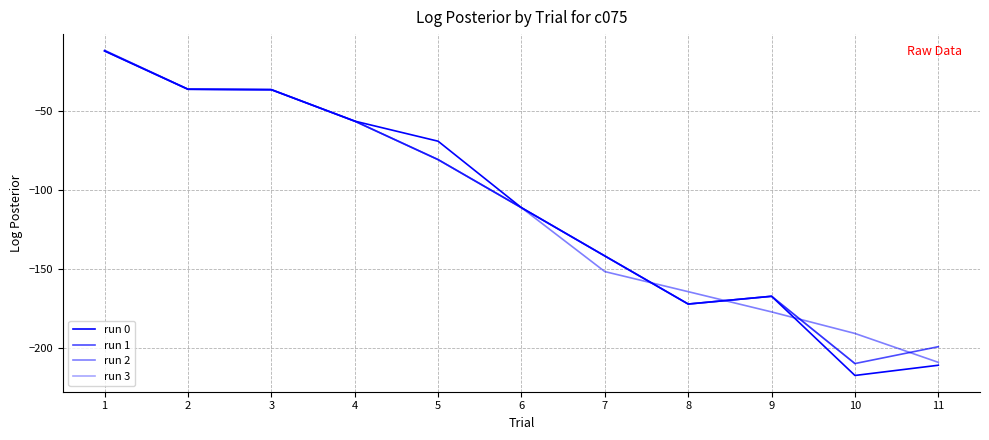

Reading right to left, transcribe all the data shown in this chart.

39=-141.9	38=-111.3	37=-80.8	36=-56.4	35=-36.5	34=-36.2	33=-11.6	32=-209.4	31=-191.1	30=-177.4	29=-164.6	28=-151.8	27=-111.3	26=-80.8	25=-56.4	24=-36.4	23=-36.2	22=-11.6	21=-199.5	20=-210.1	19=-167.5	18=-172.4	17=-141.9	16=-111.3	15=-80.8	14=-56.4	13=-36.5	12=-36.3	11=-12.0	10=-211.2	9=-217.7	8=-167.5	7=-172.4	6=-141.9	5=-111.3	4=-69.2	3=-56.4	2=-36.5	1=-36.2	0=-12.0